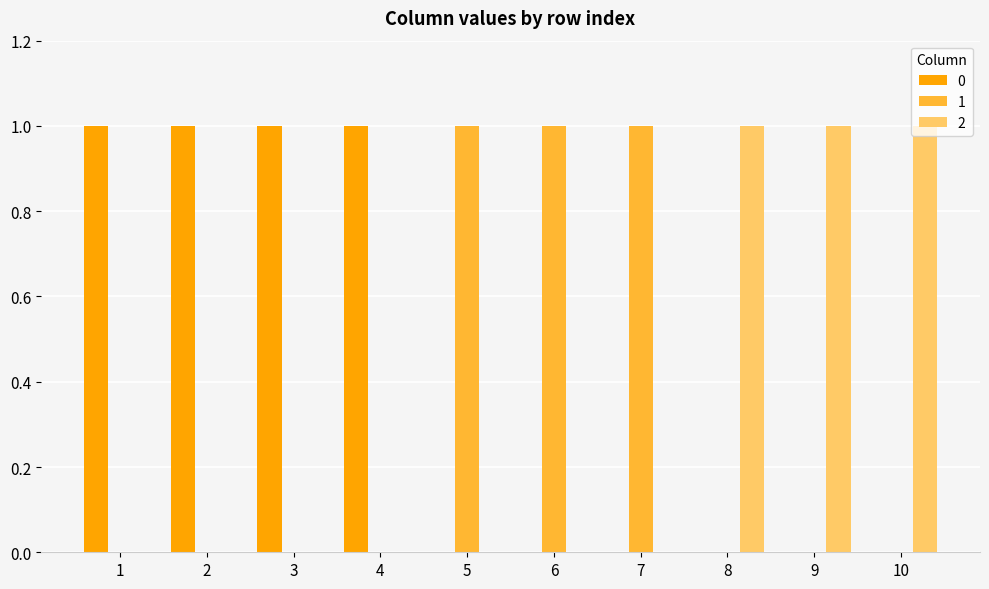

The 0 series shows 1 at 1. True or false?

True